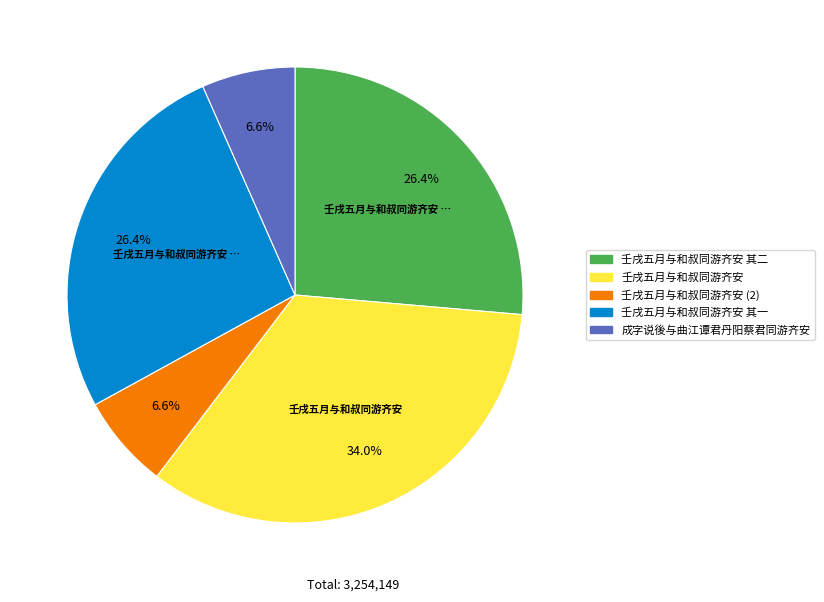

Does any single category account for the majority?

No